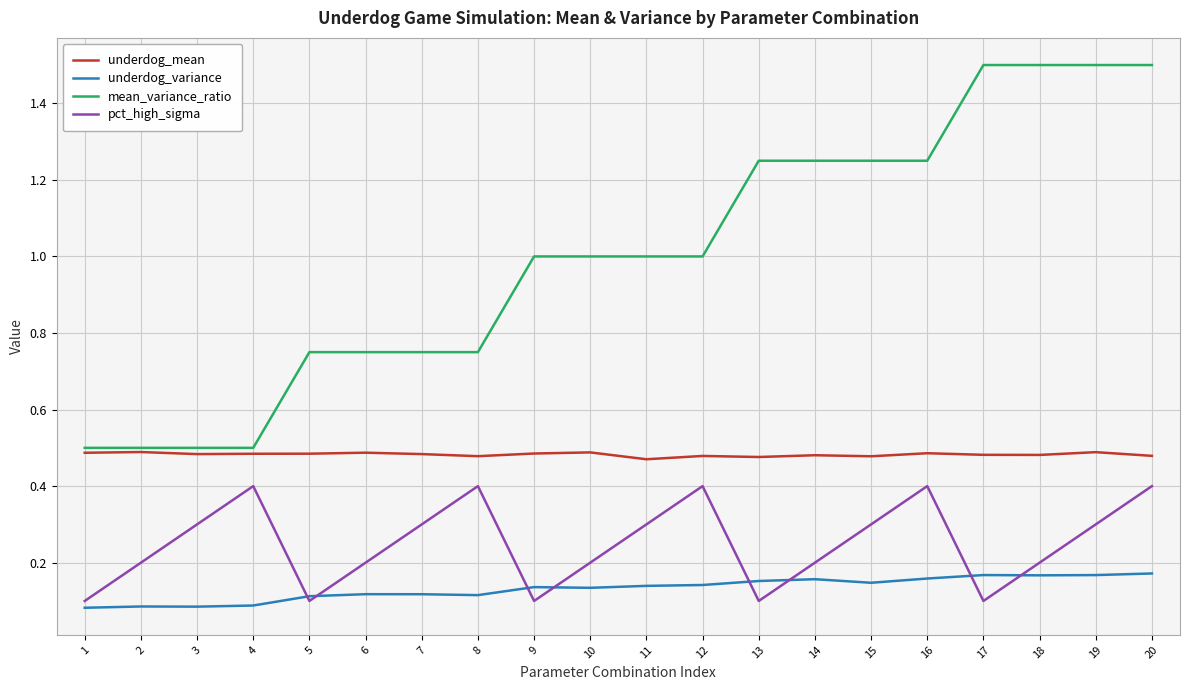

True or false: underdog_mean has more than 1 points higher than both neighbors.

True